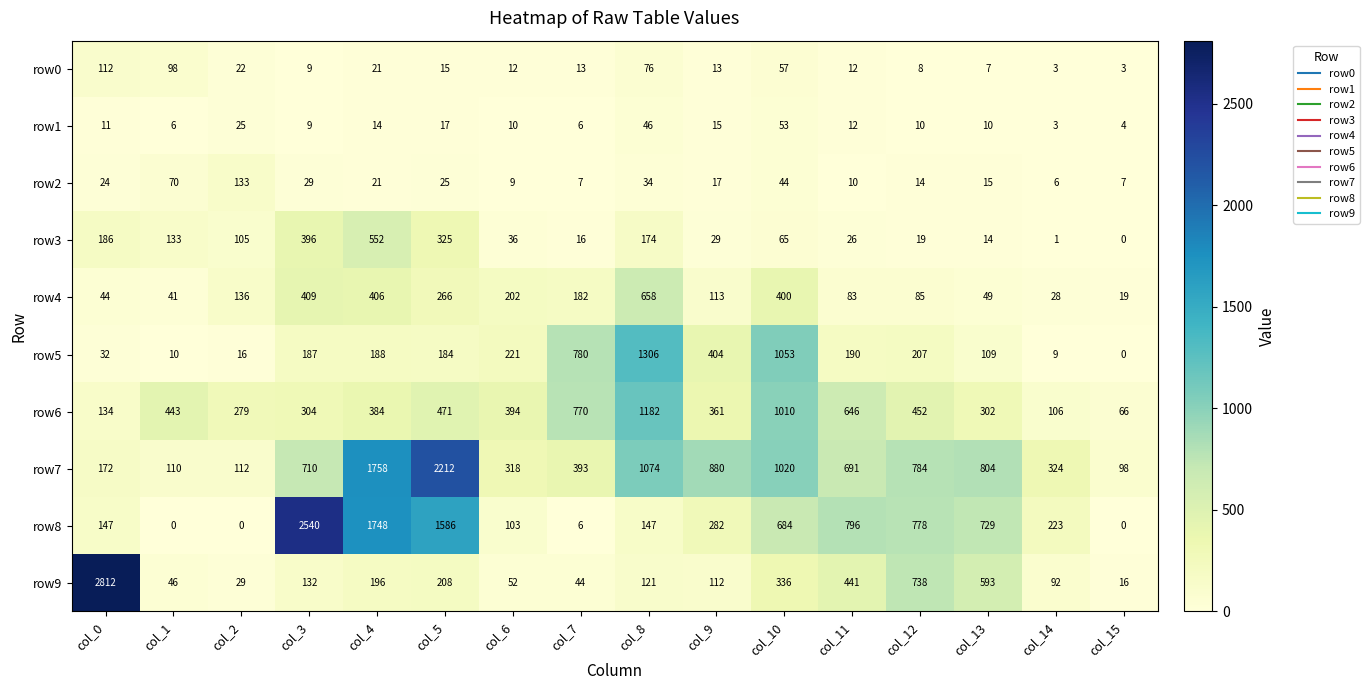

What is the maximum value shown in the chart?

2812